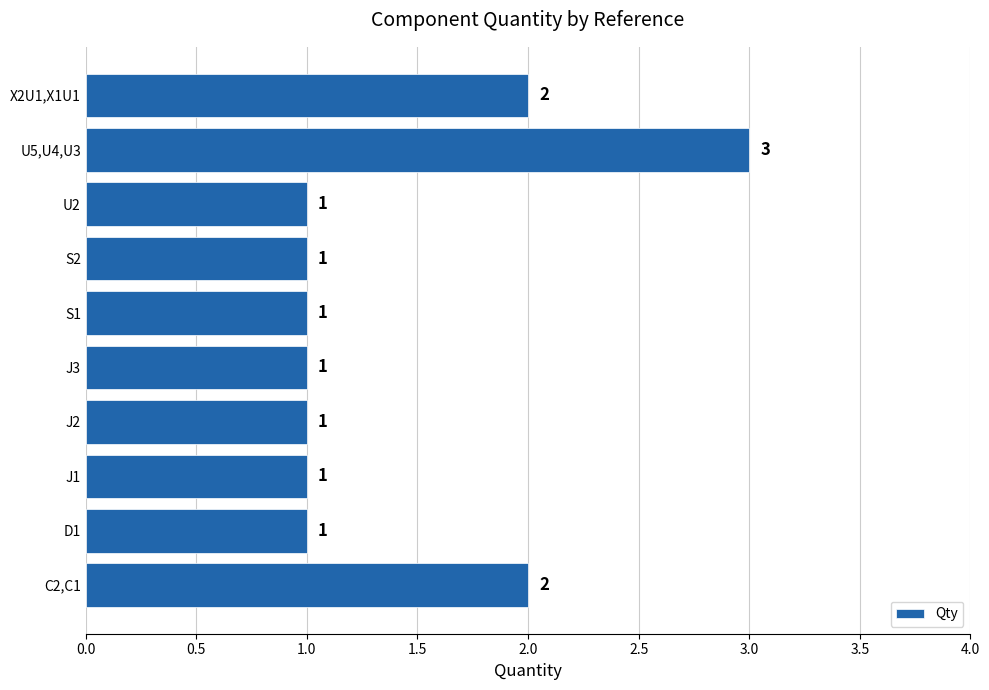

Are the bars horizontal?

Yes